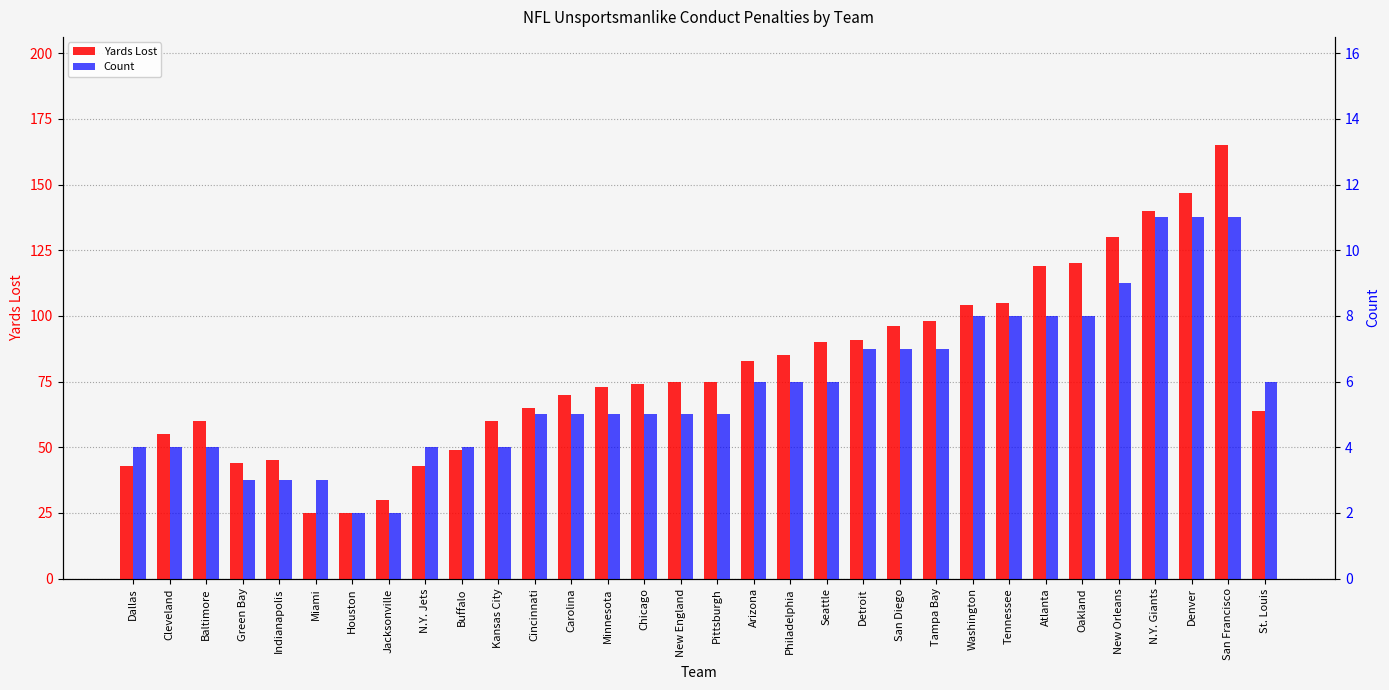

How many values in the Yards Lost series are below 75?

16